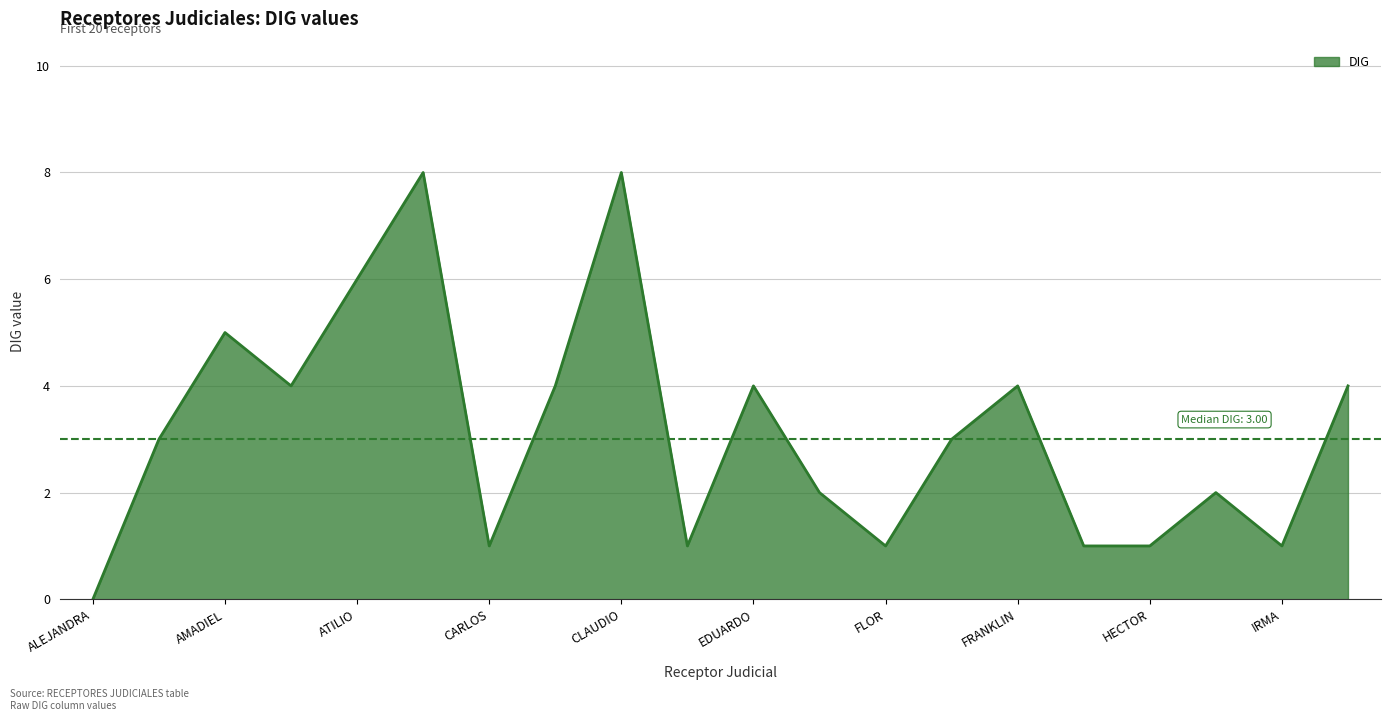

How many lines are shown in the chart?

1